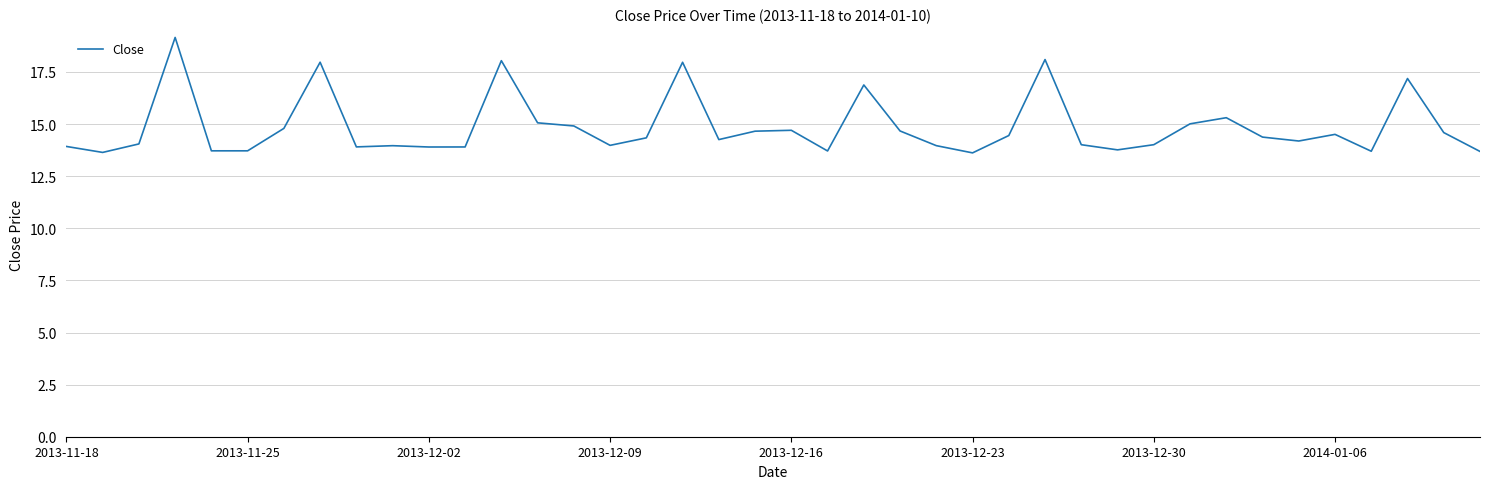

What is the difference between the maximum and minimum values?

5.5